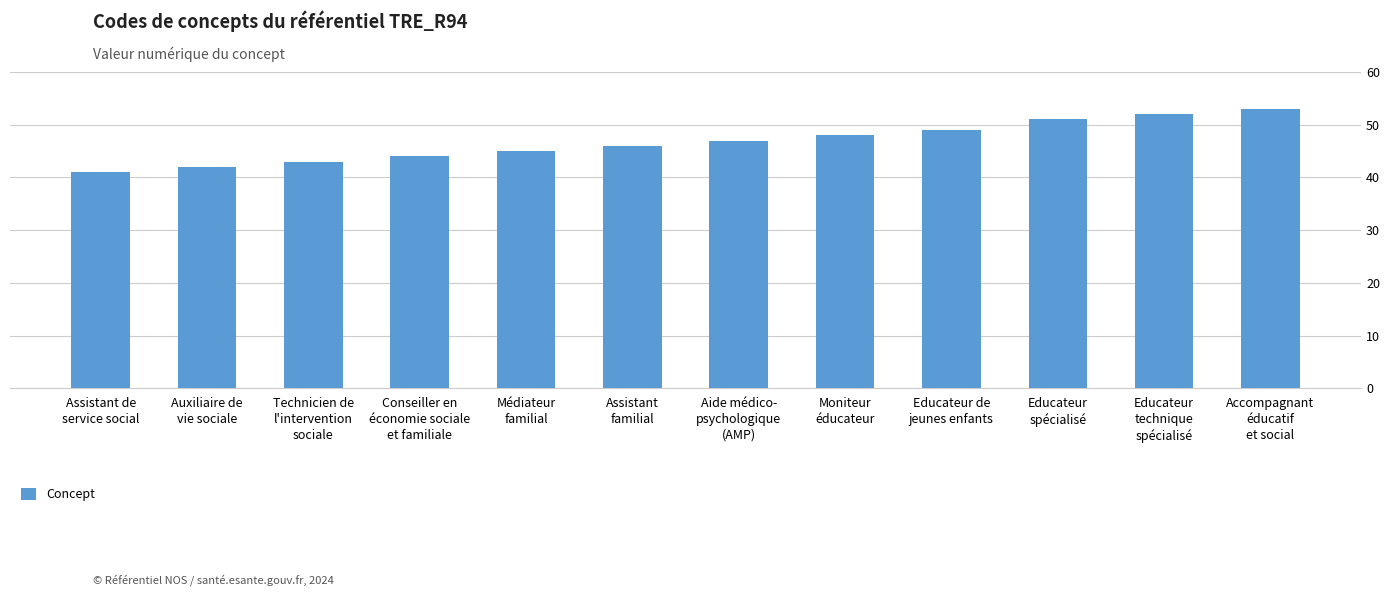

Between Educateur
technique
spécialisé and Conseiller en
économie sociale
et familiale, which is larger?

Educateur
technique
spécialisé